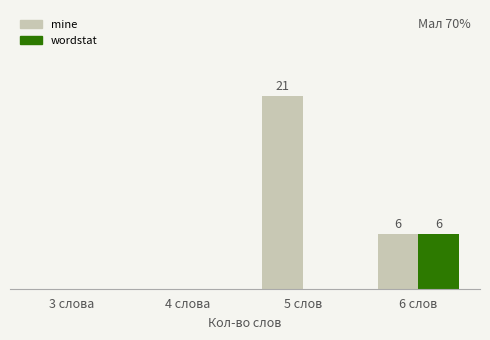

Are the bars horizontal?

No